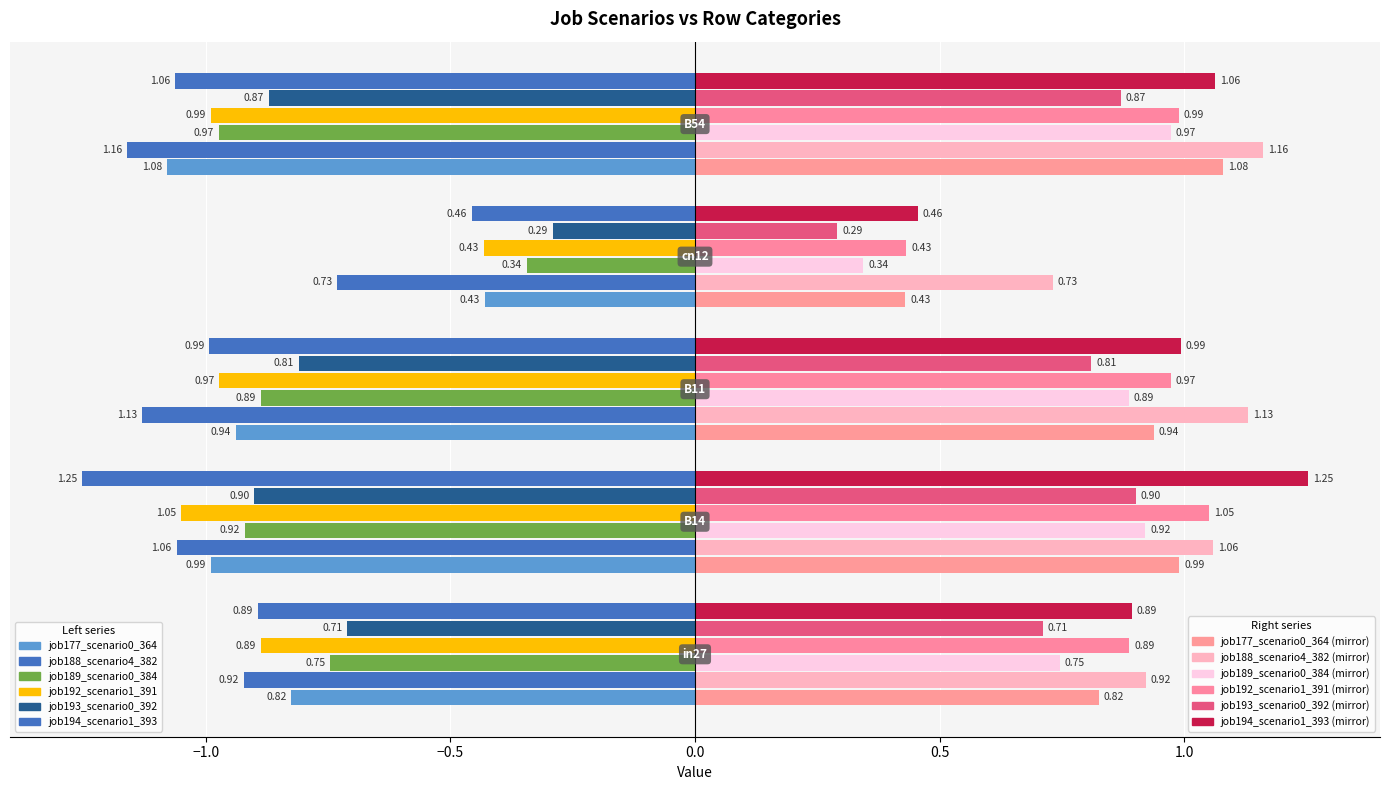

What is the smallest value displayed?

0.3